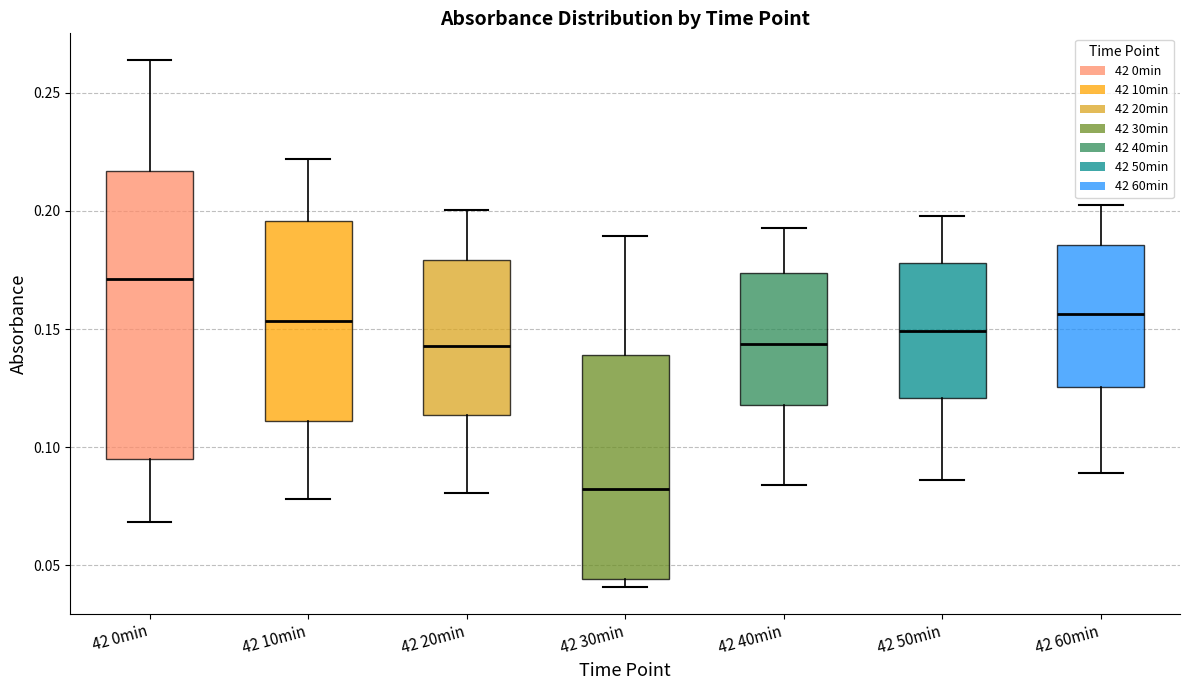

Where does the lower whisker of the box for 42 20min end on the y-axis? The values are not printed on the chart, so give them approximately, as read against the axis.

0.080